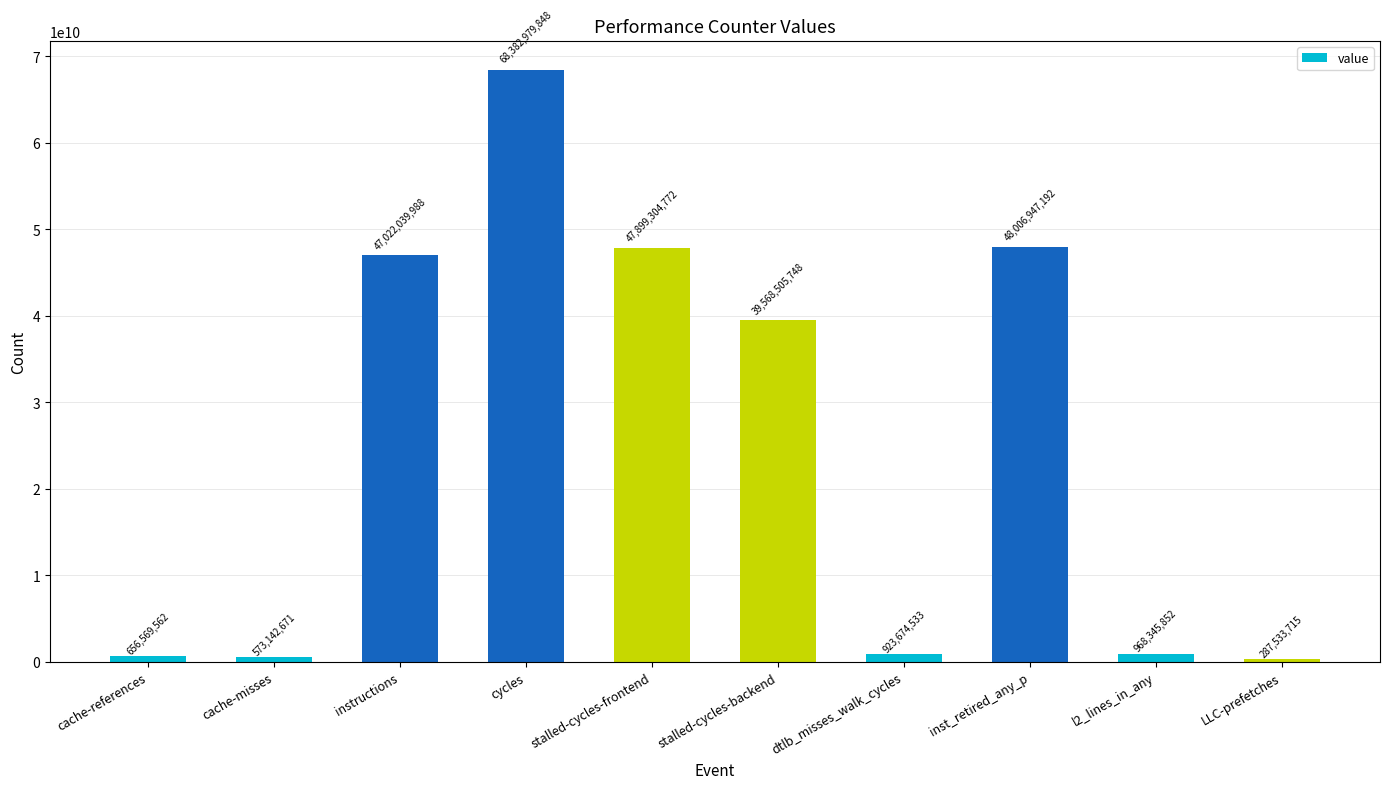

Which label corresponds to the largest value in the chart?

cycles